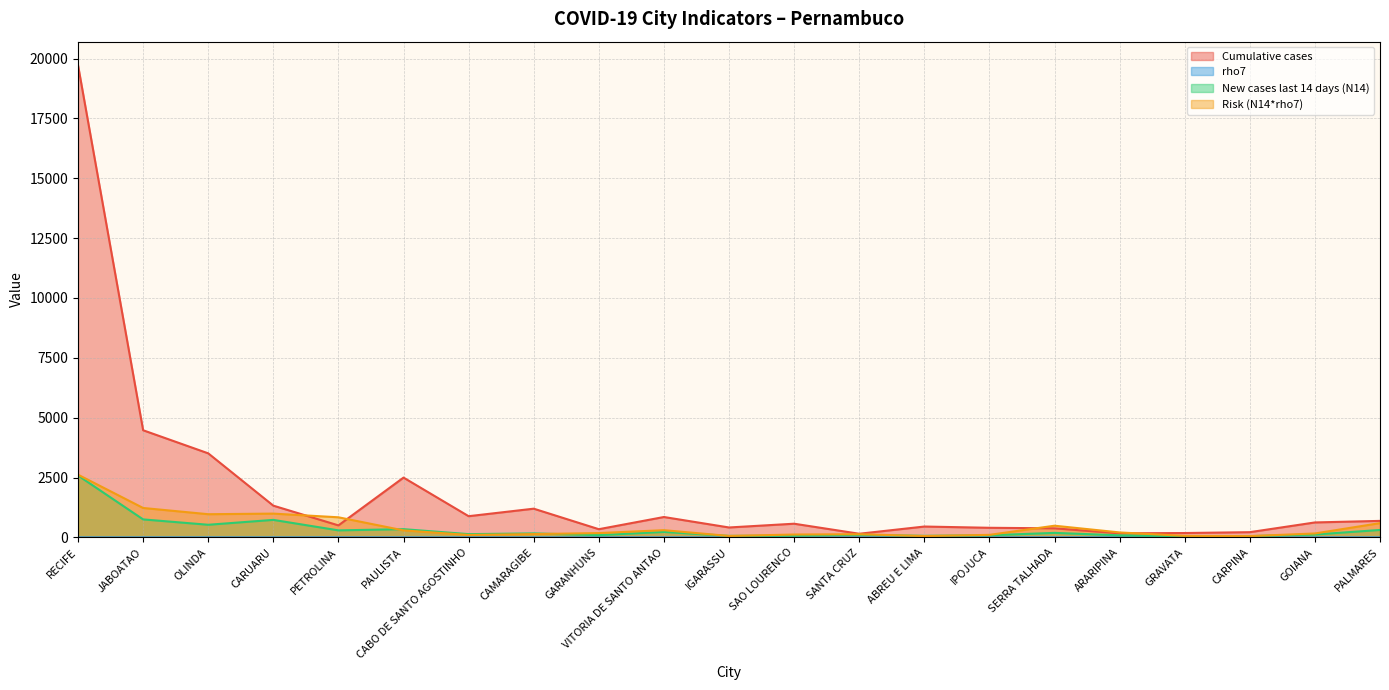

Count the number of categories in the chart.

21